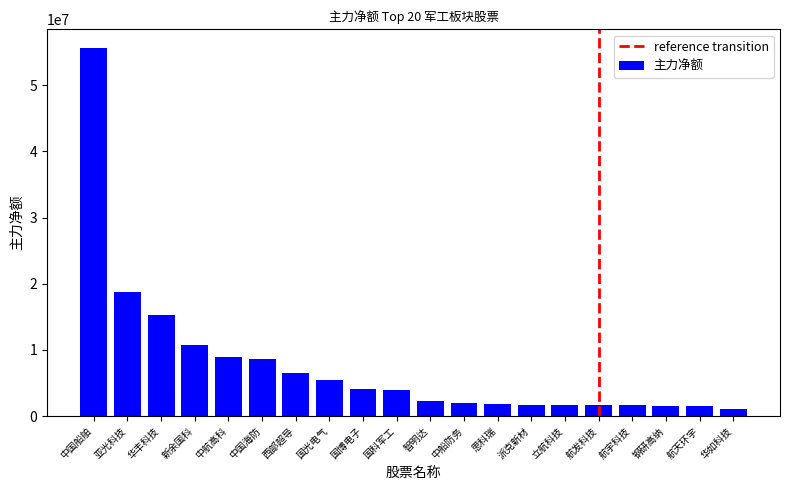

What is the label of the 4th bar from the right?

航宇科技